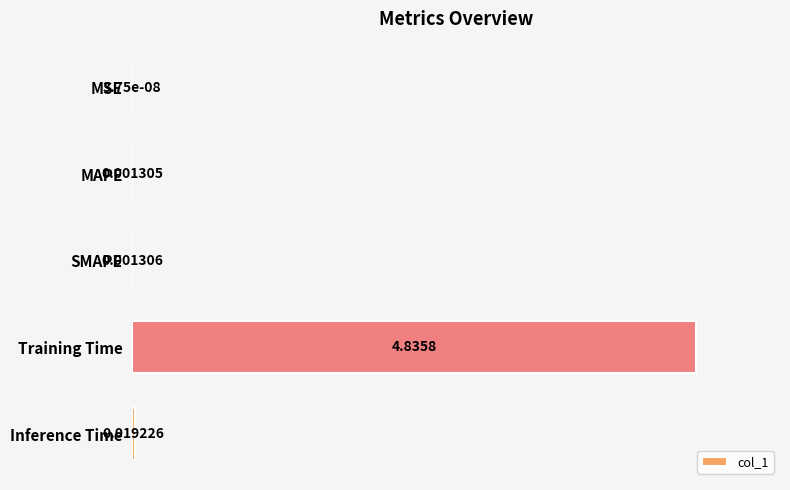

At which label is the value closest to 0?

MSE